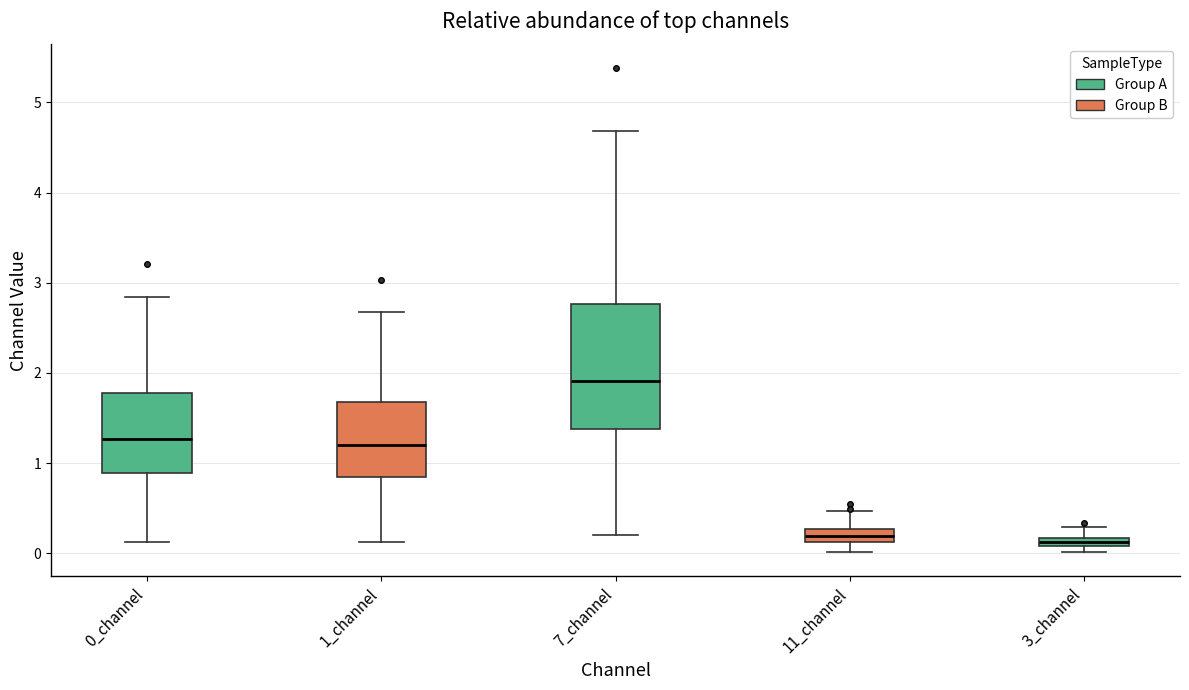

Comparing the boxes themselves (not the whiskers), which one is the tallest?

7_channel